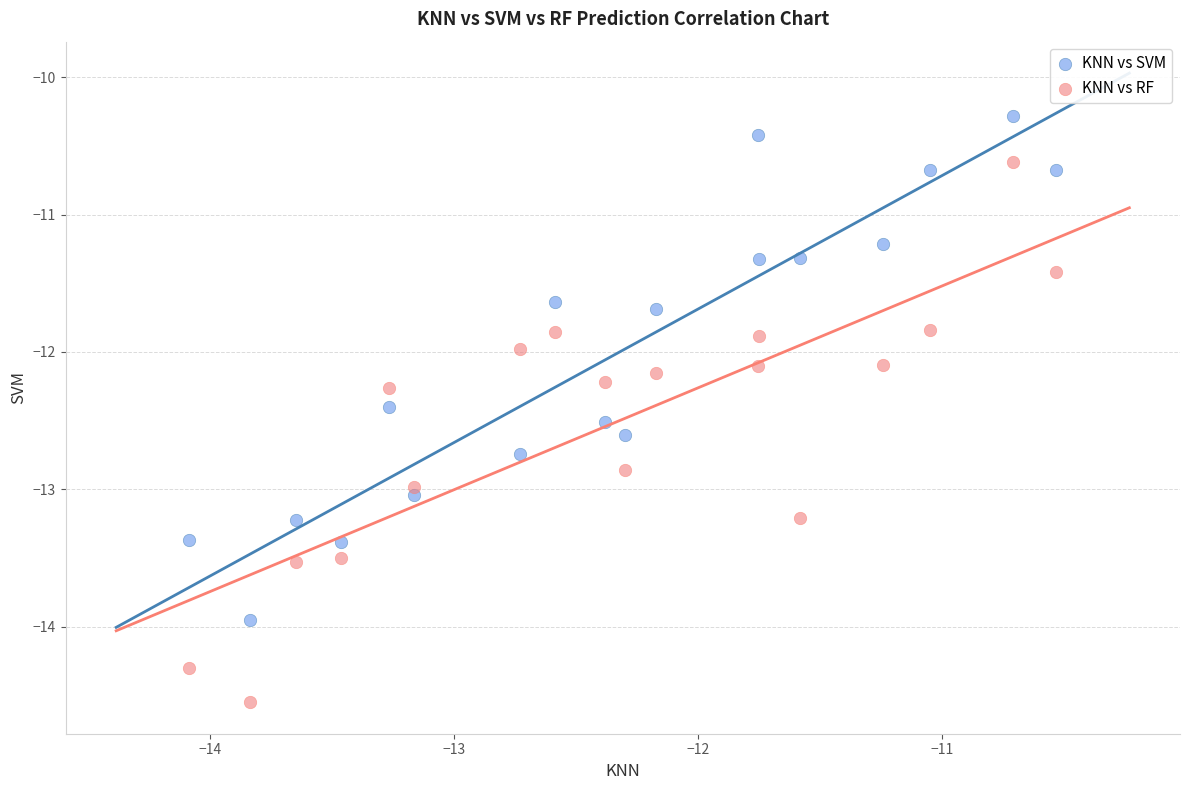

Which series reaches the maximum Y coordinate?

KNN vs SVM